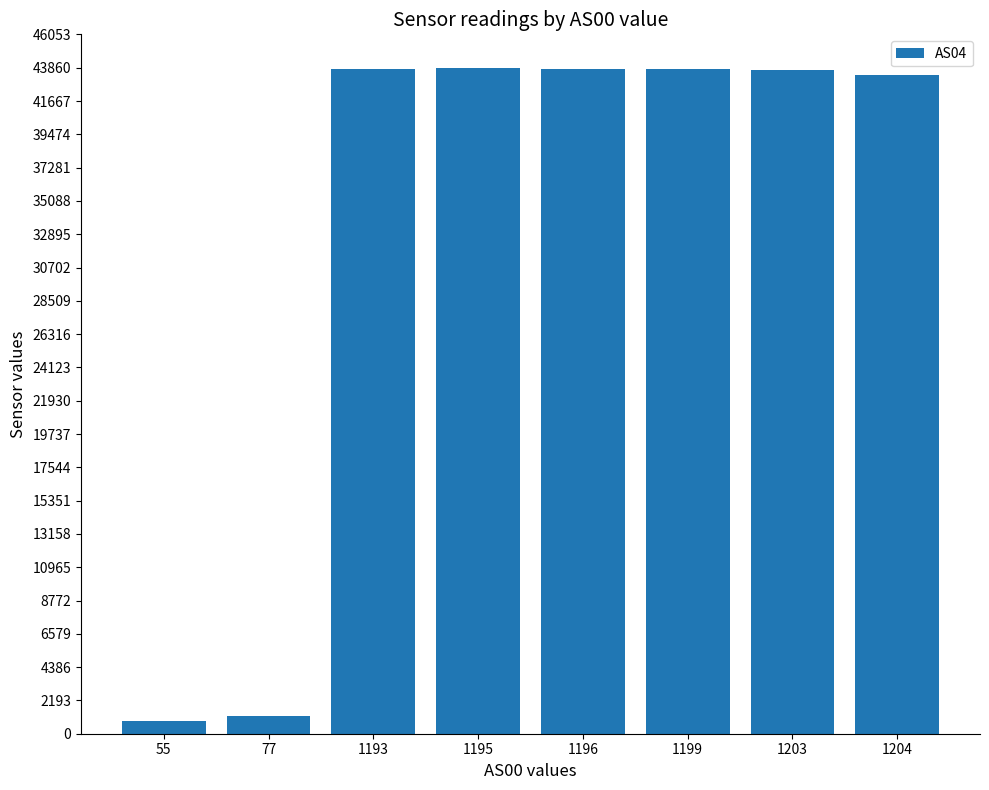

How many data points are less than 43784?

4